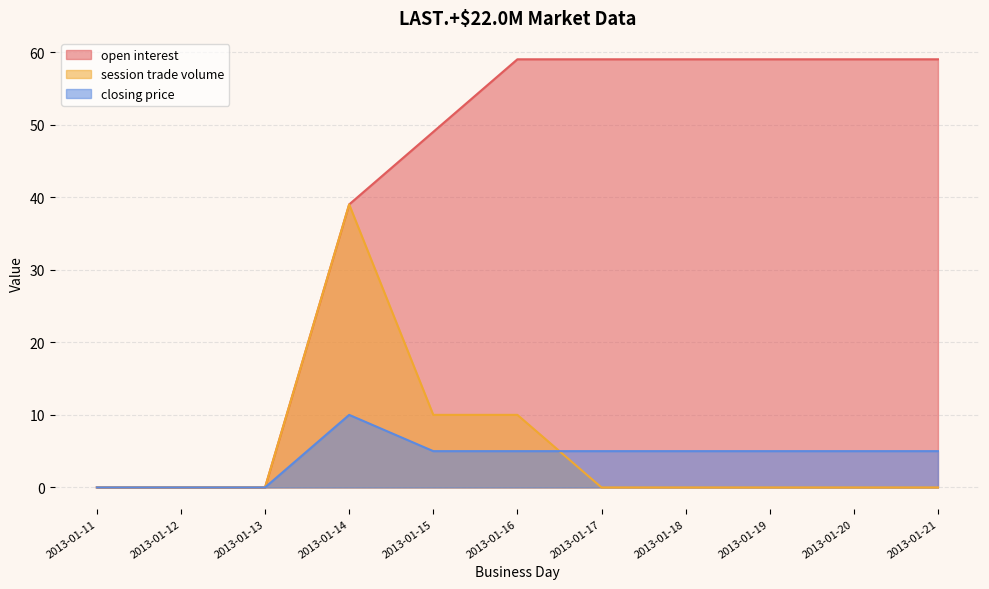

In closing price, how many points are higher than both neighbors (excluding endpoints)?

1